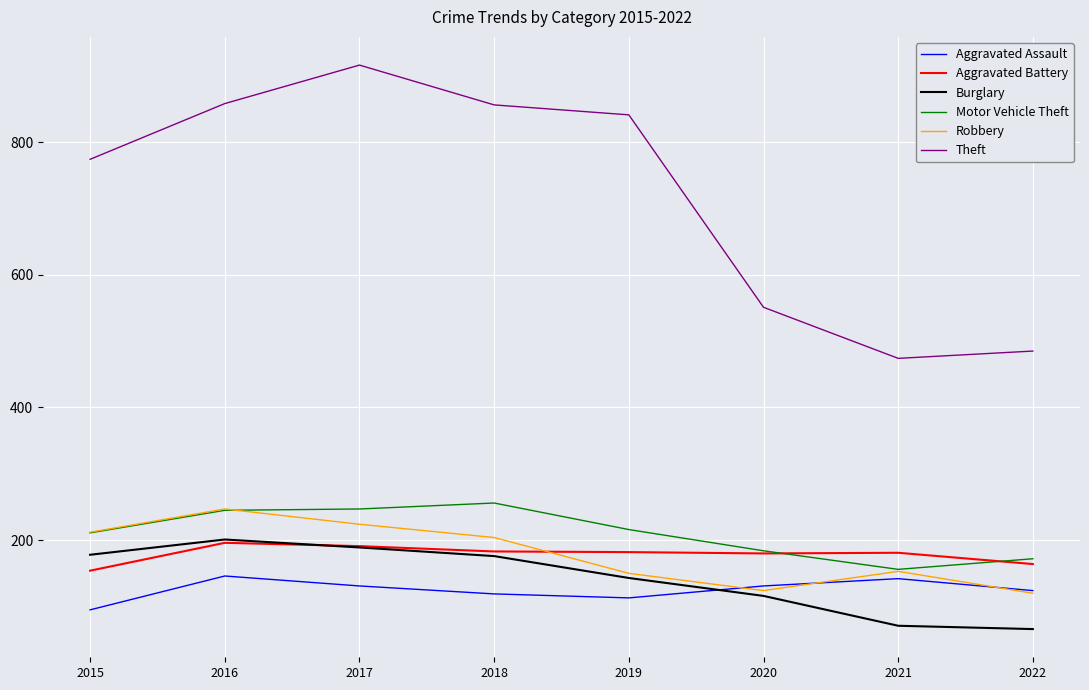

What is the average value of the Motor Vehicle Theft series?

211